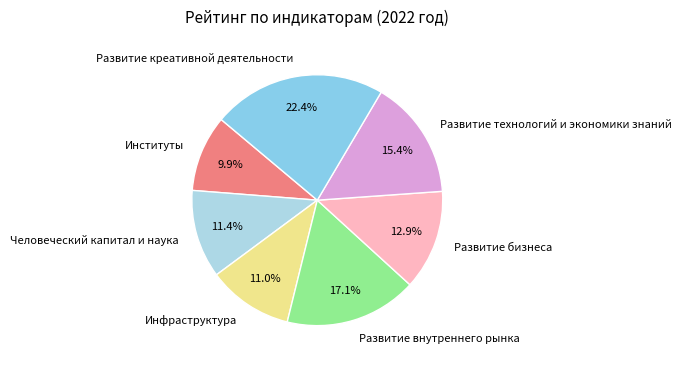

Which category has the smallest portion of the pie?

Институты